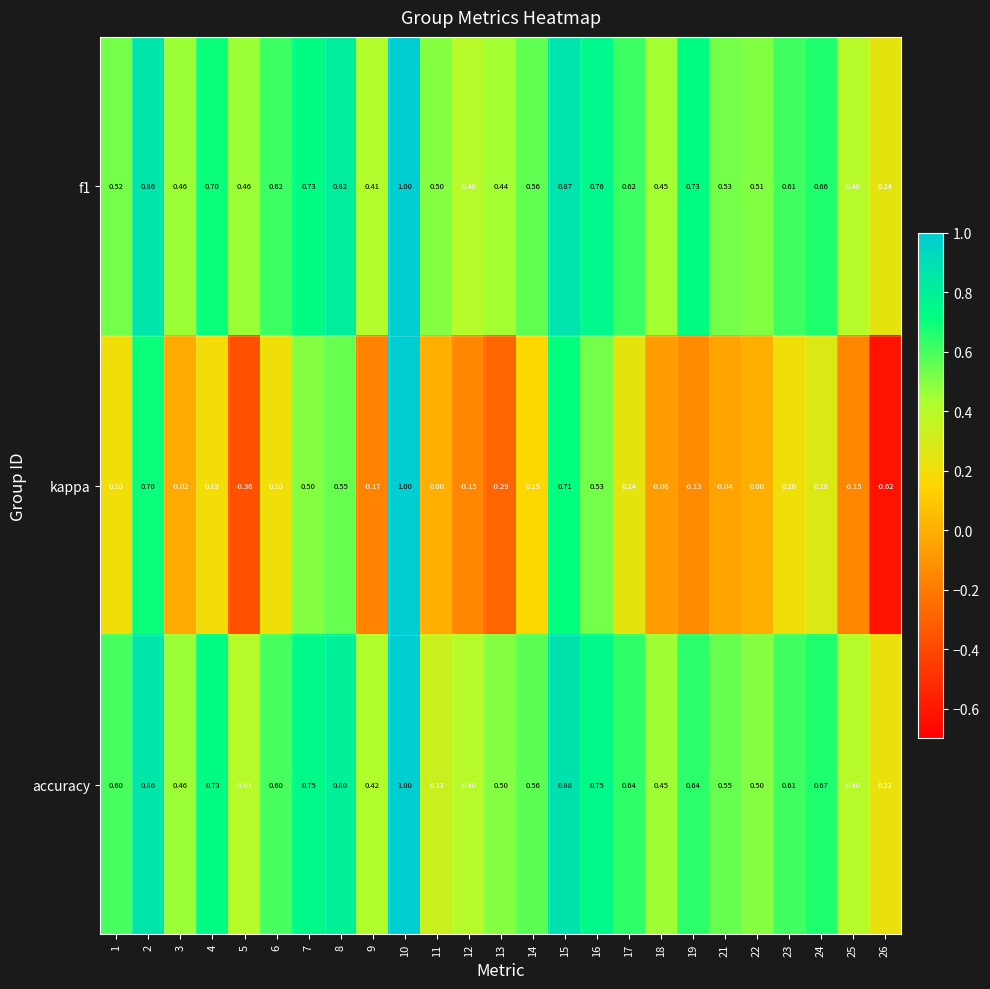

Which series changed the most between 5 and 12?

kappa